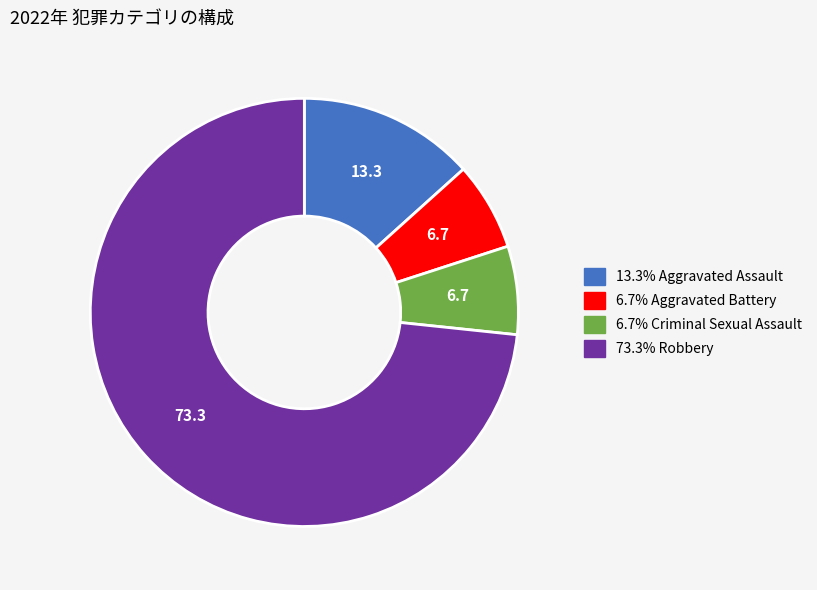

Is there any slice that represents more than half of the pie?

Yes